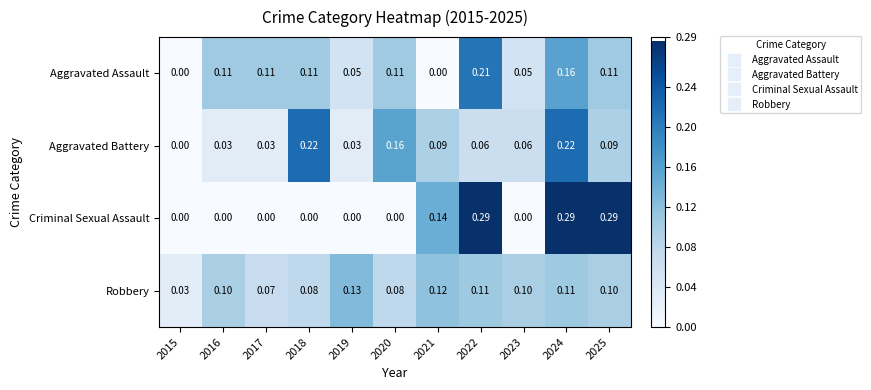

Rank the series by their maximum value, from lowest to highest.

Robbery, Aggravated Assault, Aggravated Battery, Criminal Sexual Assault